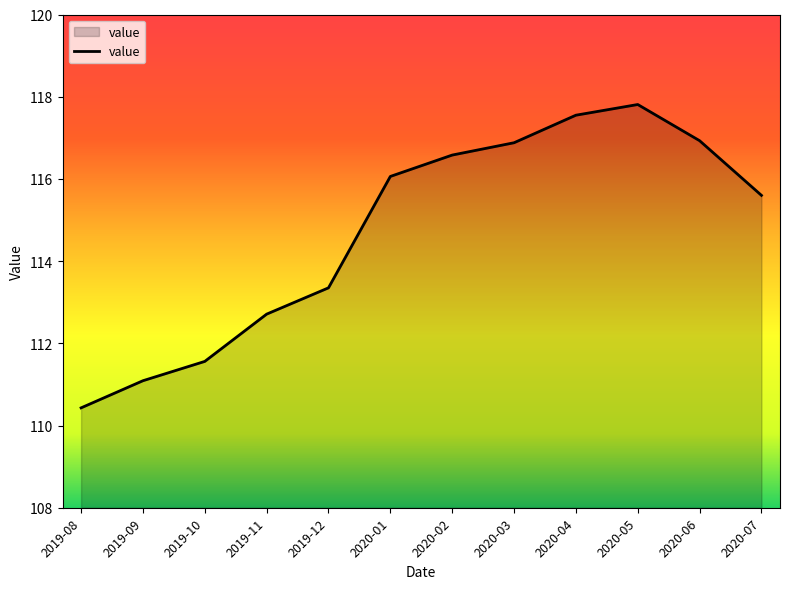

What is the sum of the values at 2020-06 and 2019-10?

228.5